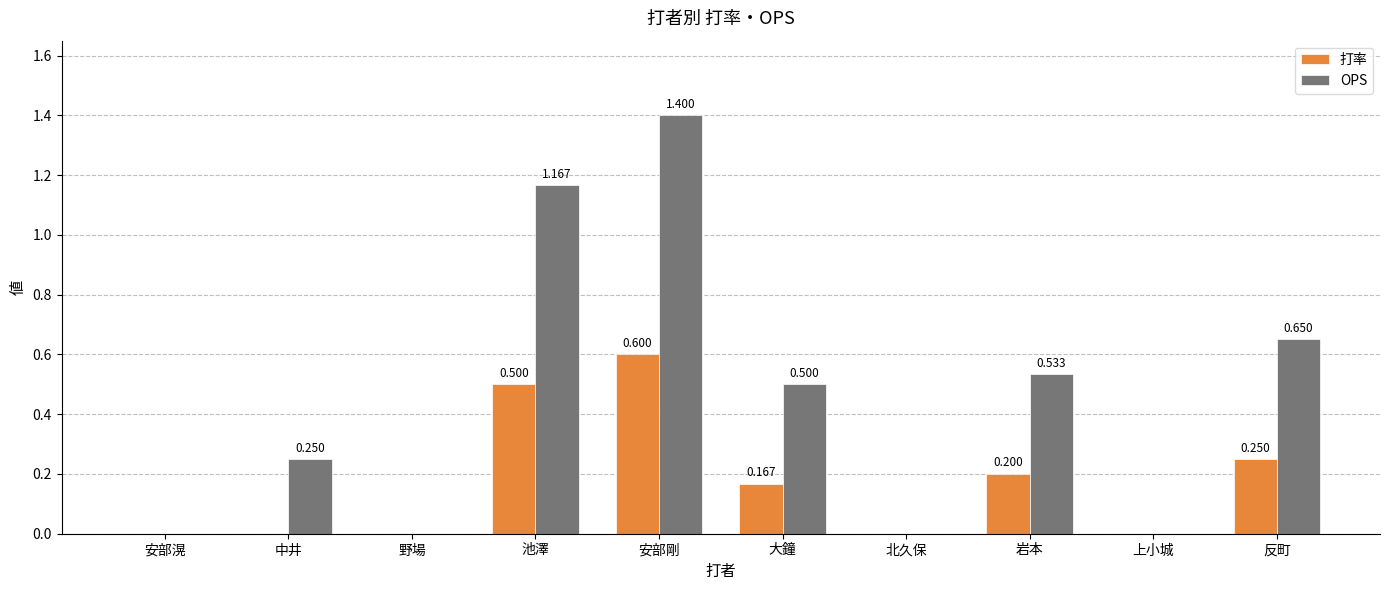

Which series has the largest total across all categories?

OPS